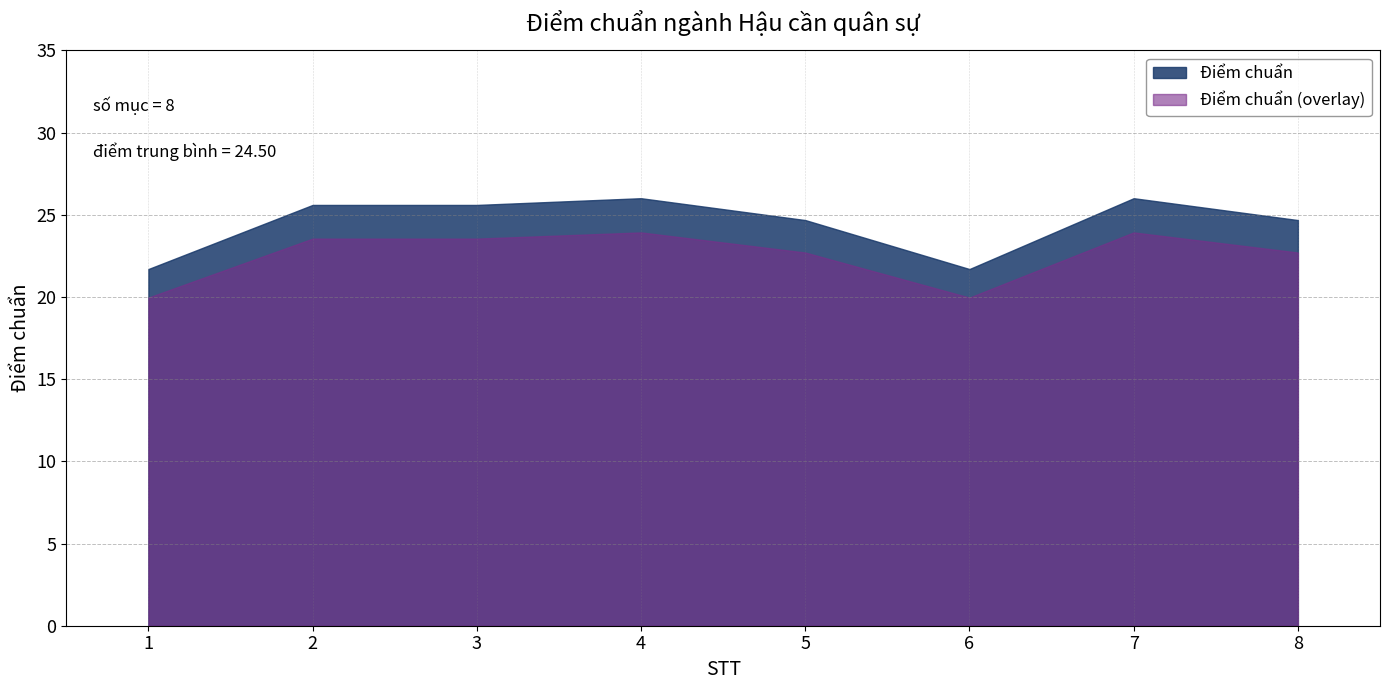

Is it true that the value at 3 is 37.1?

False